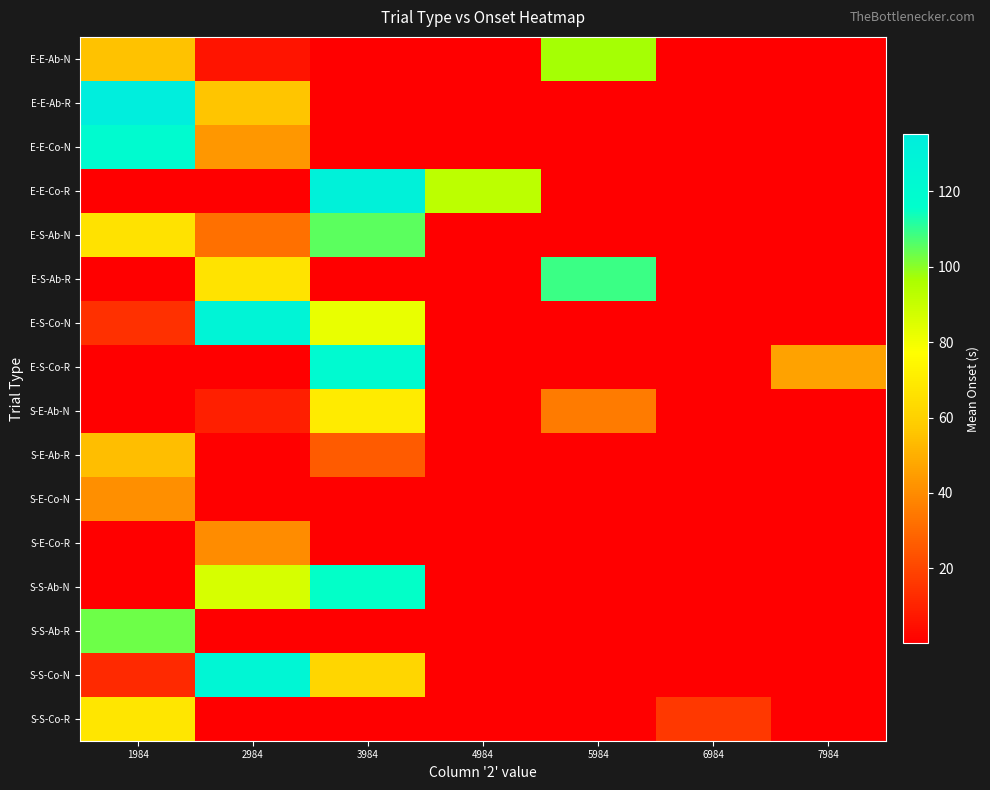

How many data points does each series have?

7